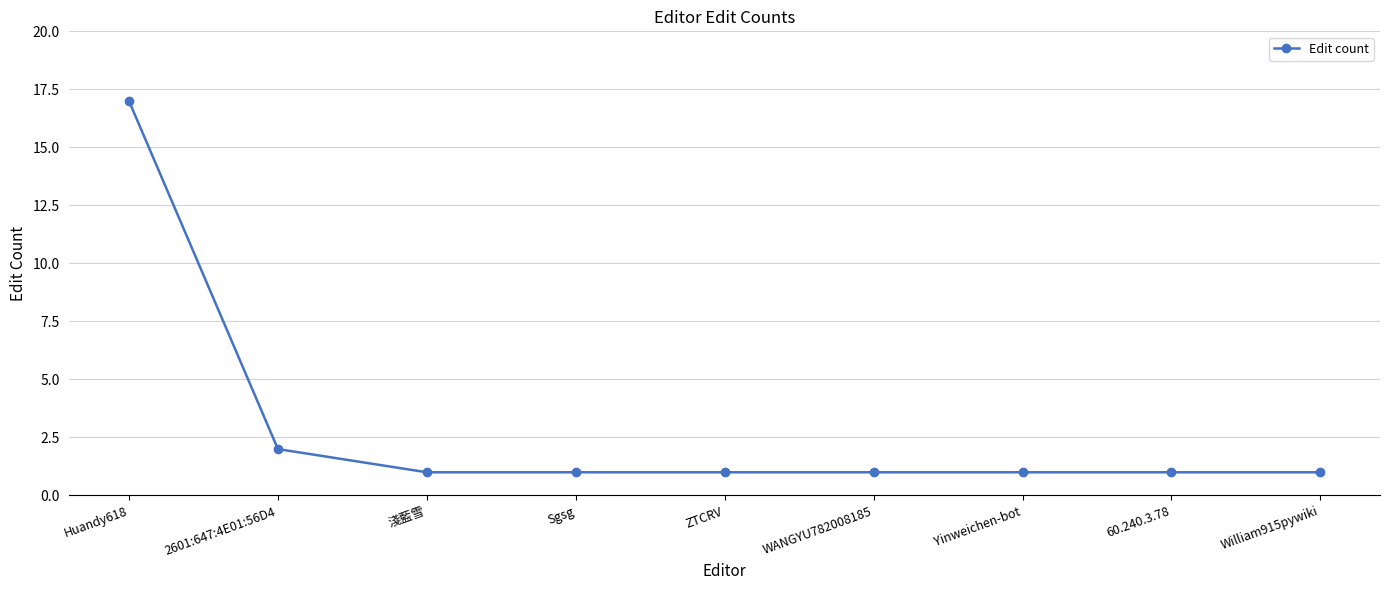

The value at 淺藍雪 is 1. True or false?

True